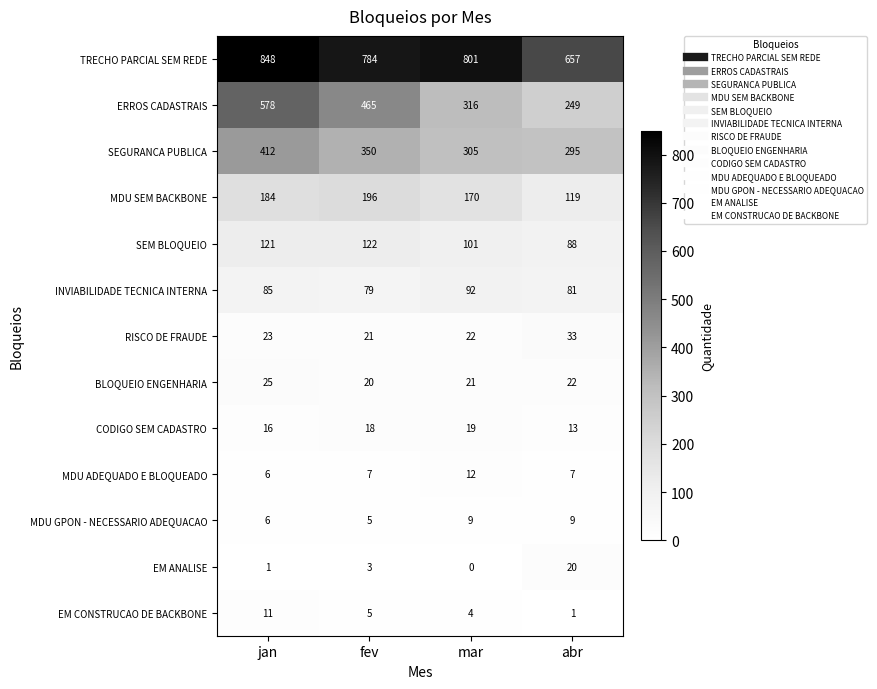

At which label is EM ANALISE closest to 10?

fev